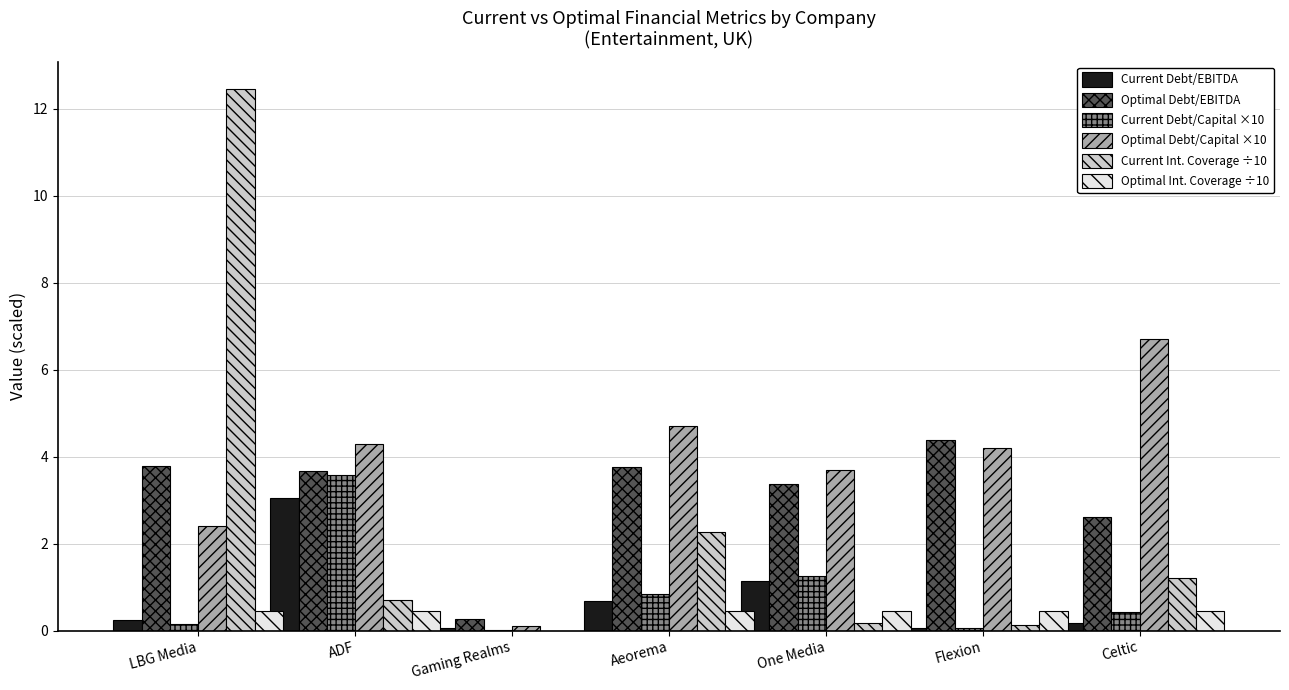

Is the value of Optimal Debt/EBITDA at ADF greater than the value of Current Debt/EBITDA at Celtic?

Yes